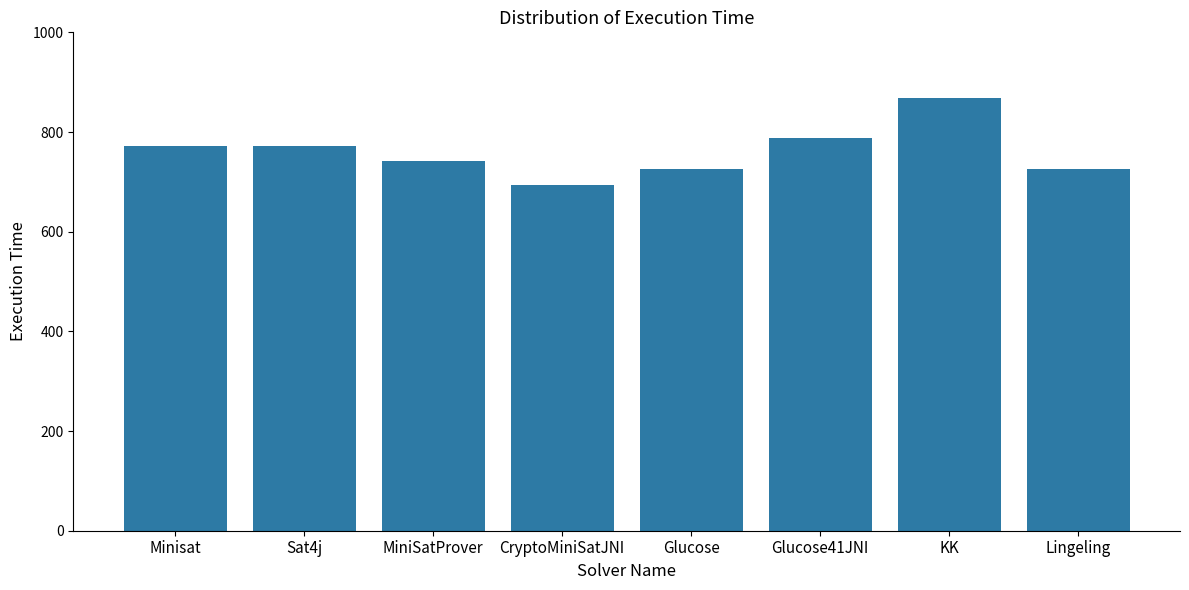

Which has a higher value, Sat4j or CryptoMiniSatJNI?

Sat4j